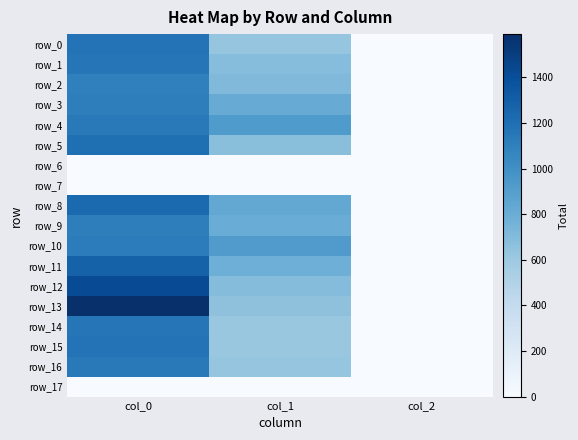

Reading left to right, list all the values displayed in this chart.

row_0: col_0=1180.0	col_1=627.8	col_2=2.0
row_1: col_0=1156.7	col_1=688.5	col_2=2.0
row_2: col_0=1096.7	col_1=712.1	col_2=2.0
row_3: col_0=1106.7	col_1=813.4	col_2=2.0
row_4: col_0=1140.0	col_1=928.1	col_2=2.0
row_5: col_0=1200.0	col_1=671.6	col_2=2.0
row_6: col_0=0.0	col_1=0.0	col_2=0.0
row_7: col_0=0.0	col_1=0.0	col_2=0.0
row_8: col_0=1233.3	col_1=833.6	col_2=2.0
row_9: col_0=1106.7	col_1=803.2	col_2=2.0
row_10: col_0=1123.3	col_1=924.8	col_2=2.0
row_11: col_0=1283.3	col_1=783.0	col_2=2.0
row_12: col_0=1420.0	col_1=695.2	col_2=2.0
row_13: col_0=1590.0	col_1=654.8	col_2=2.0
row_14: col_0=1160.0	col_1=621.0	col_2=2.0
row_15: col_0=1180.0	col_1=617.6	col_2=2.0
row_16: col_0=1136.7	col_1=627.8	col_2=2.0
row_17: col_0=0.0	col_1=0.0	col_2=0.0